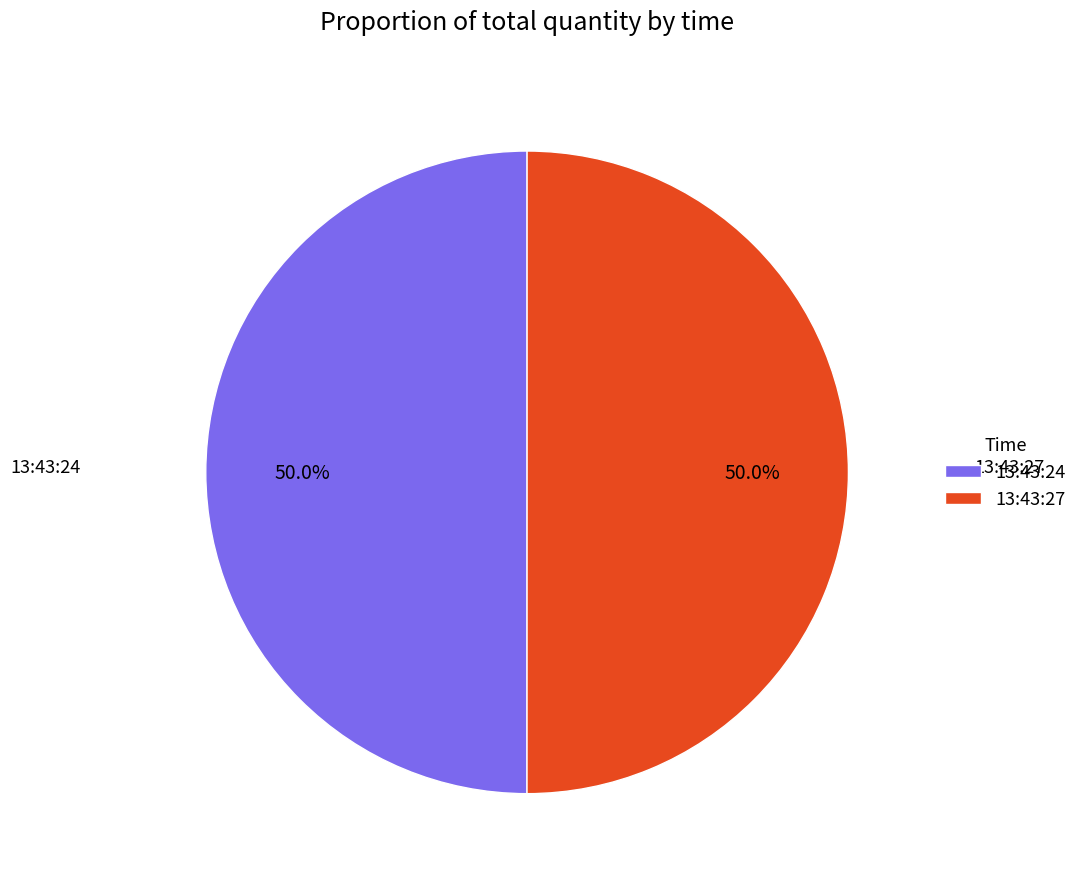

True or false: 13:43:24 accounts for 50% of the total.

True